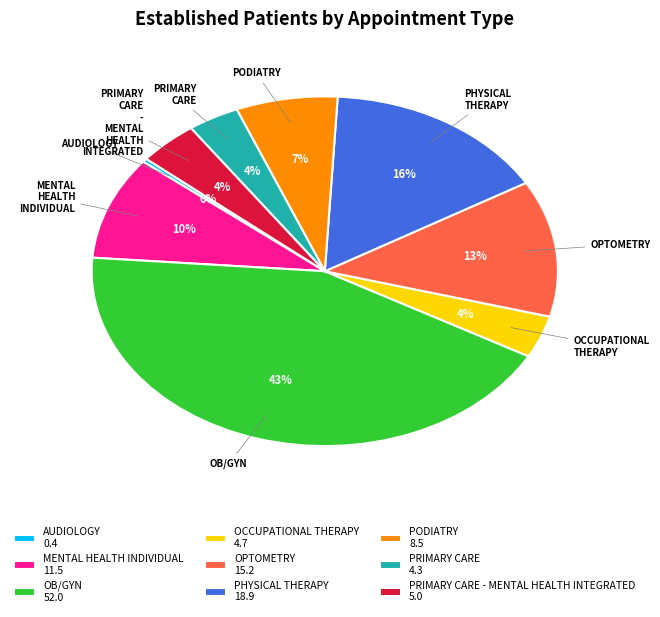

Approximately how many times larger is the value at MENTAL HEALTH INDIVIDUAL 11.5 compared to PODIATRY 8.5?

1.4